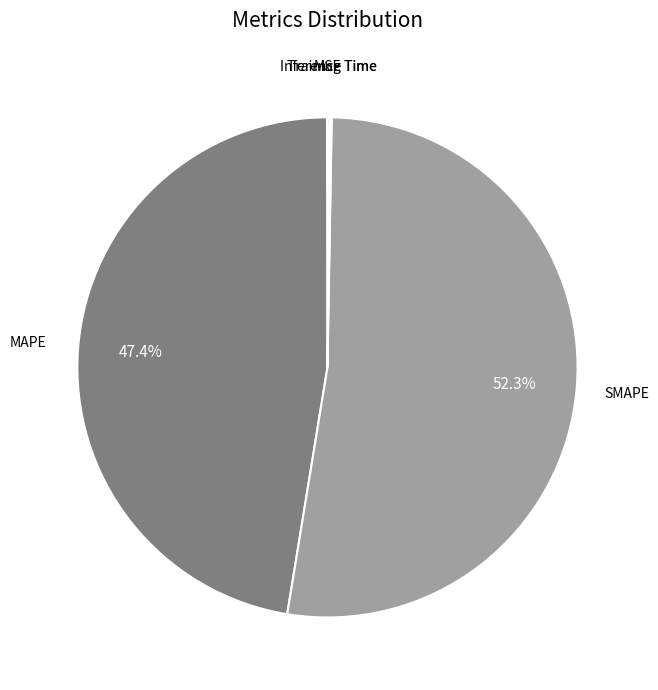

Is there any slice that represents more than half of the pie?

Yes